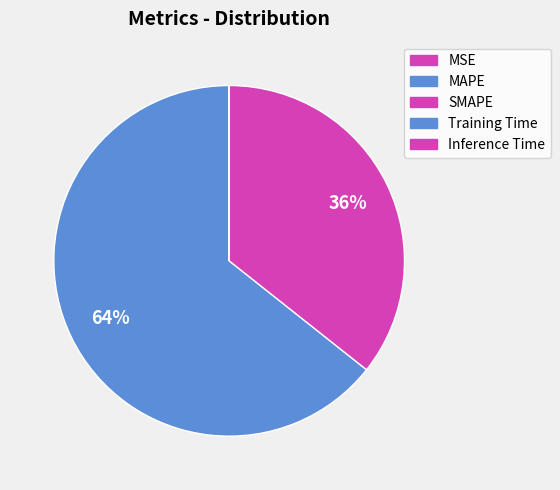

To the nearest percent, what is the difference between the largest and smallest slice percentages?

64%